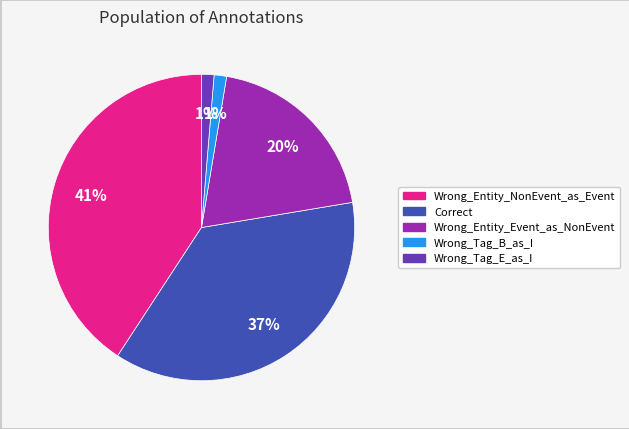

Does Wrong_Entity_Event_as_NonEvent represent more than half of the total?

No